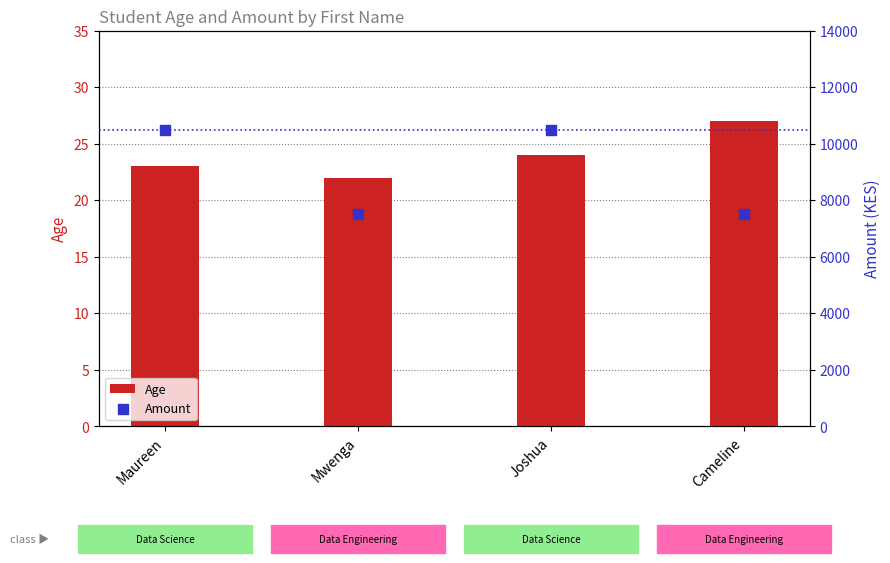

Which series has the largest Y range (max minus min)?

Amount